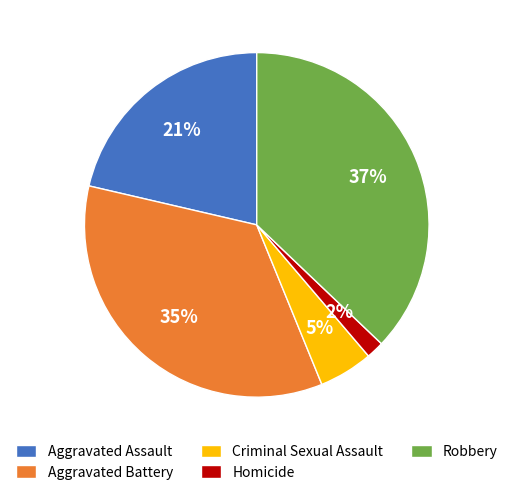

How many slices are in this pie chart?

5